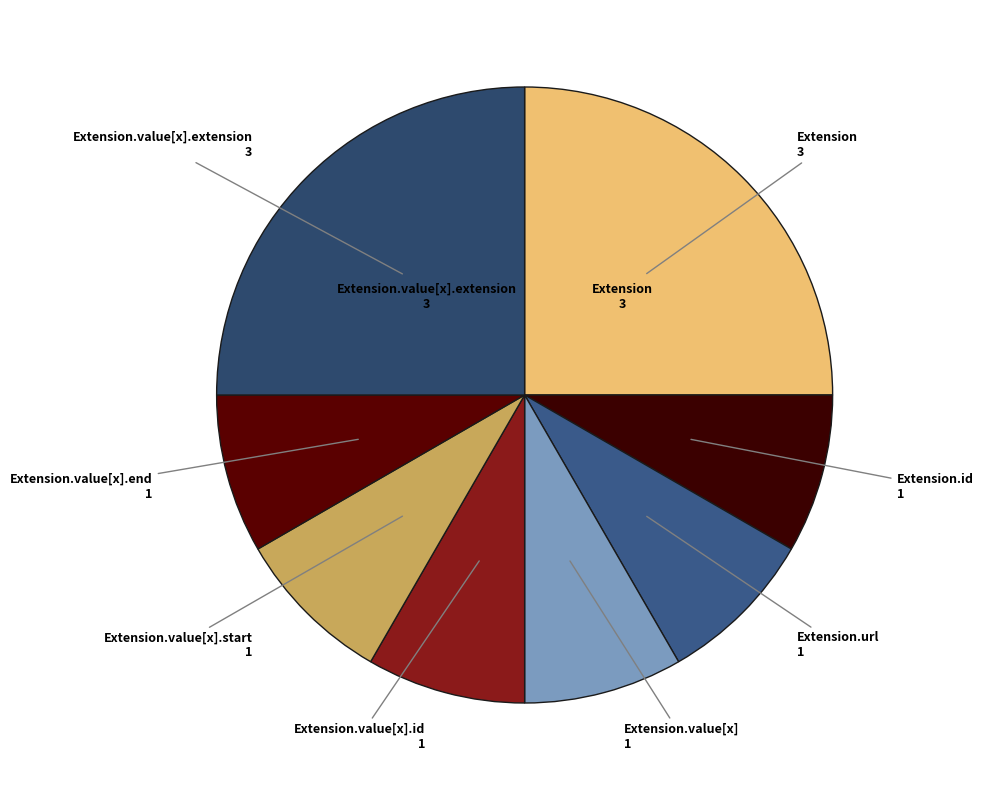

How many slices are in this pie chart?

8